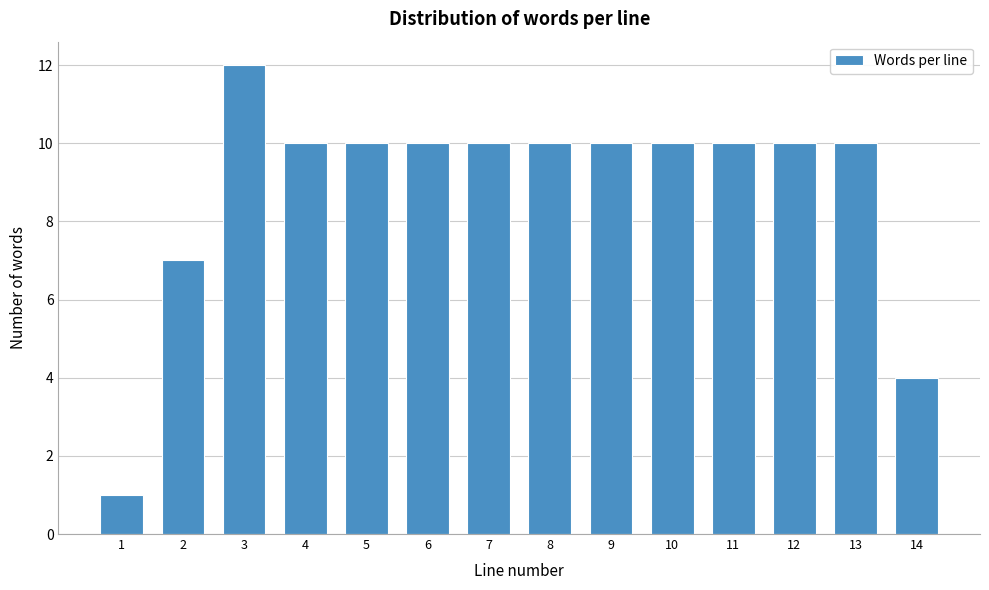

Reading right to left, extract all data points from this chart.

14=4	13=10	12=10	11=10	10=10	9=10	8=10	7=10	6=10	5=10	4=10	3=12	2=7	1=1